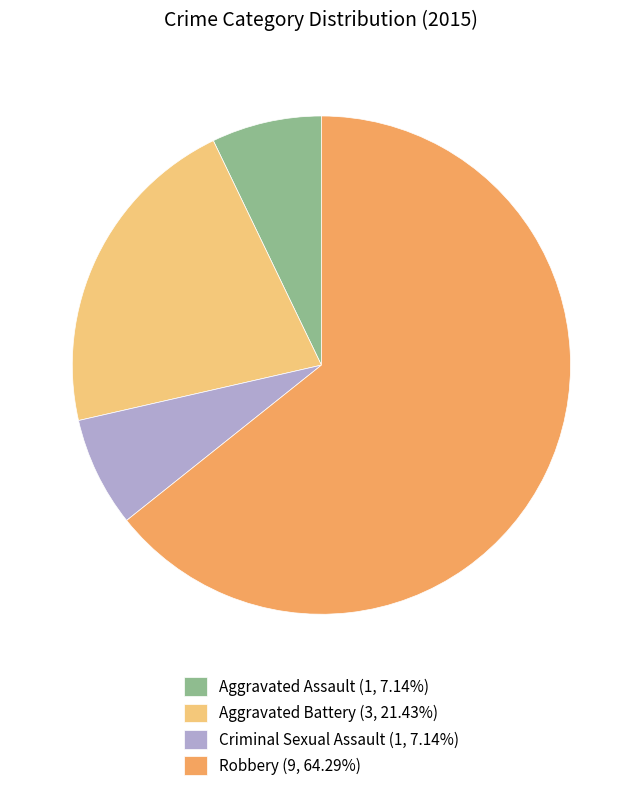

Is the sum of Aggravated Assault (1, 7.14%) and Criminal Sexual Assault (1, 7.14%) greater than half?

No